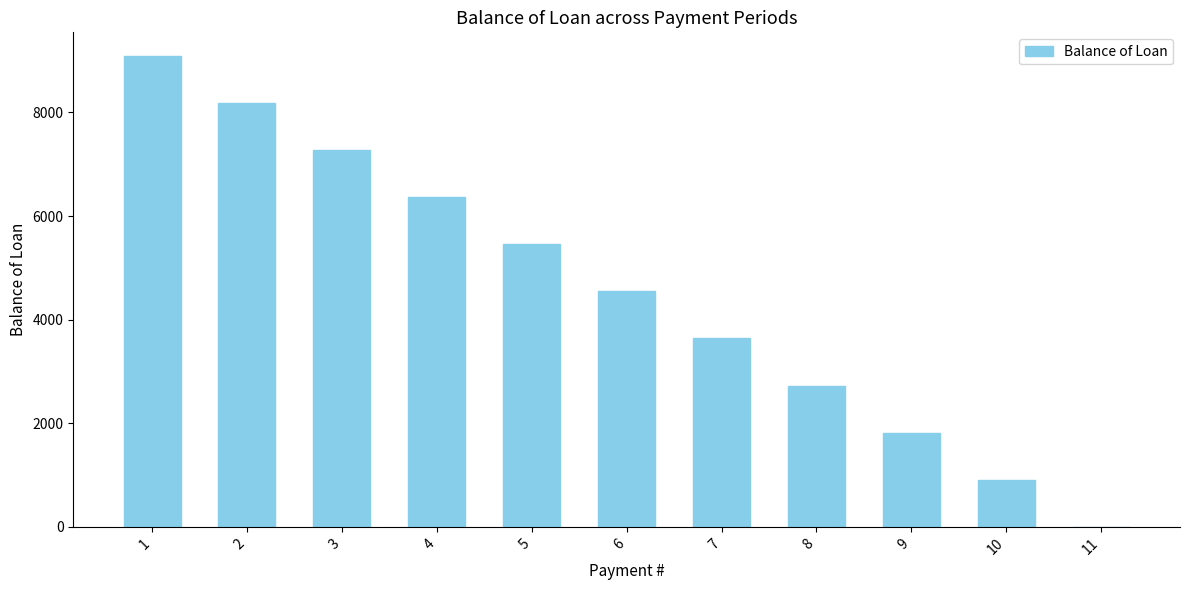

What is the ratio of the value at 6 to the value at 9?

2.5